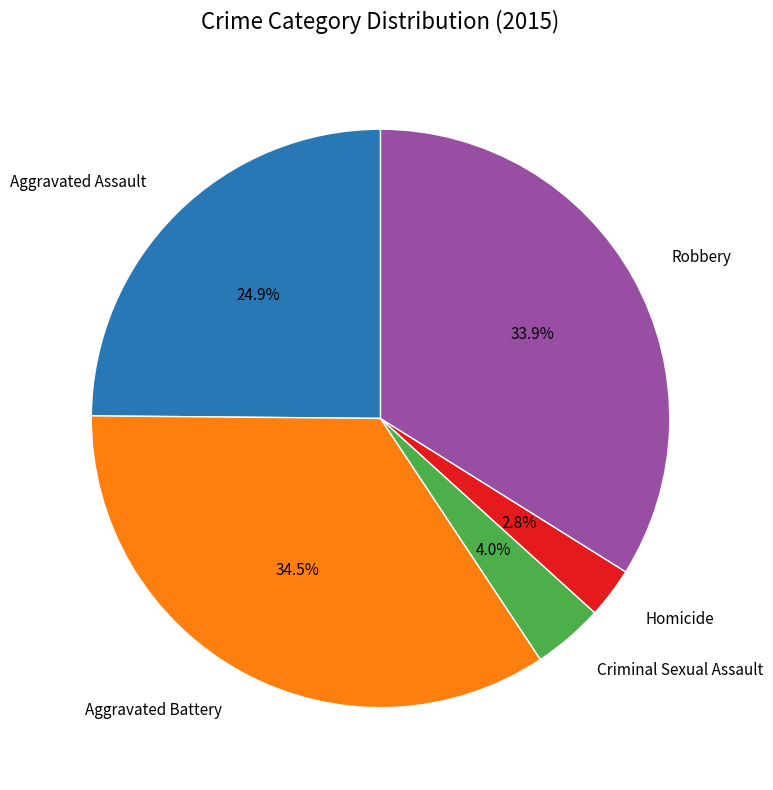

Is there any slice that represents more than half of the pie?

No